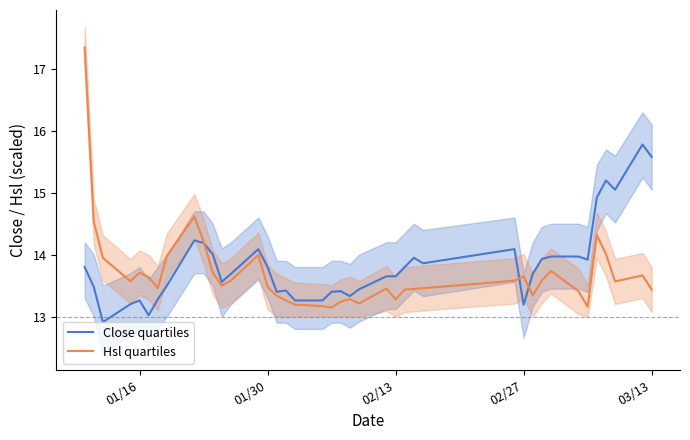

The Hsl quartiles series shows 13.7 at 01/16. True or false?

True